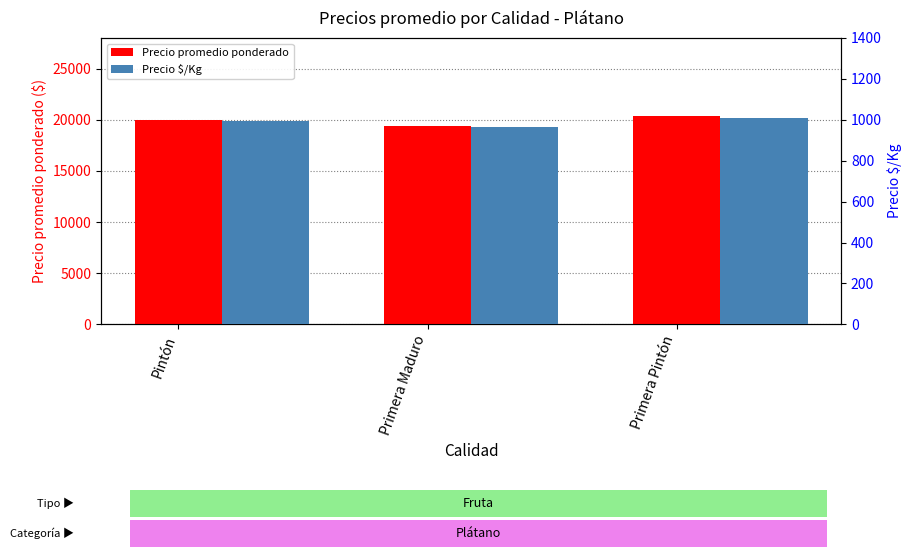

What is the value of the Precio promedio ponderado bar at the 3rd from the left?

20333